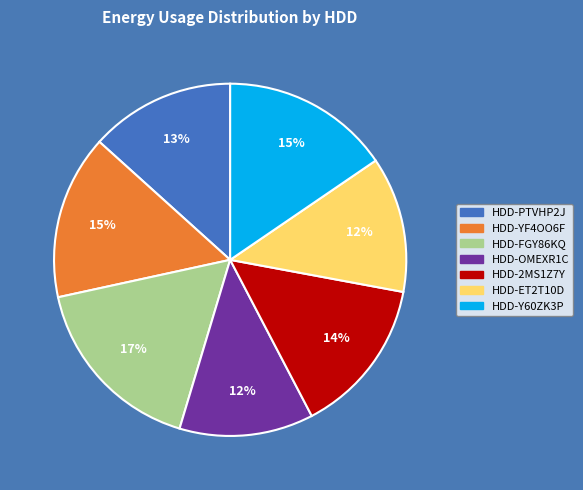

What is the ratio of the value at HDD-Y60ZK3P to the value at HDD-FGY86KQ?

0.9